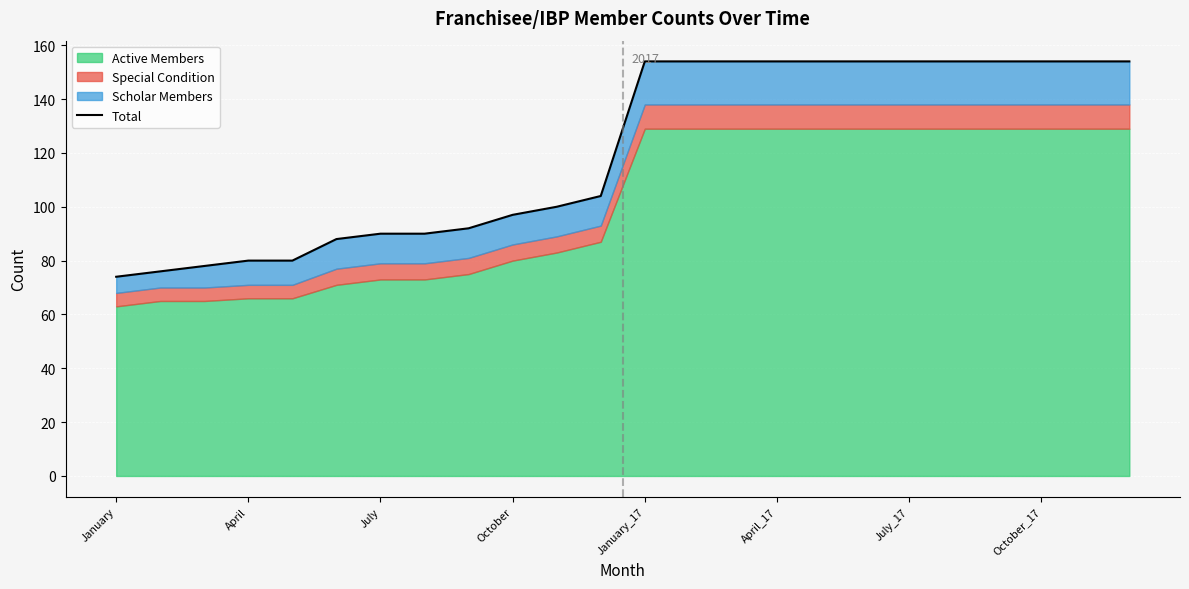

What is the smallest value displayed?

74